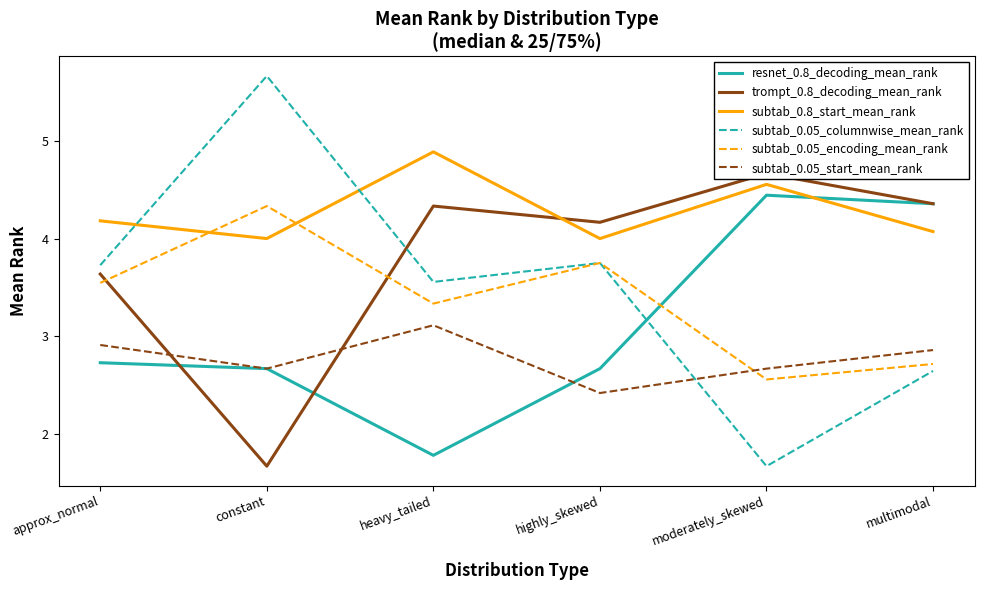

Reading left to right, transcribe all the data shown in this chart.

resnet_0.8_decoding_mean_rank: 2.7	2.7	1.8	2.7	4.4	4.4
trompt_0.8_decoding_mean_rank: 3.6	1.7	4.3	4.2	4.7	4.4
subtab_0.8_start_mean_rank: 4.2	4.0	4.9	4.0	4.6	4.1
subtab_0.05_columnwise_mean_rank: 3.7	5.7	3.6	3.8	1.7	2.6
subtab_0.05_encoding_mean_rank: 3.5	4.3	3.3	3.8	2.6	2.7
subtab_0.05_start_mean_rank: 2.9	2.7	3.1	2.4	2.7	2.9